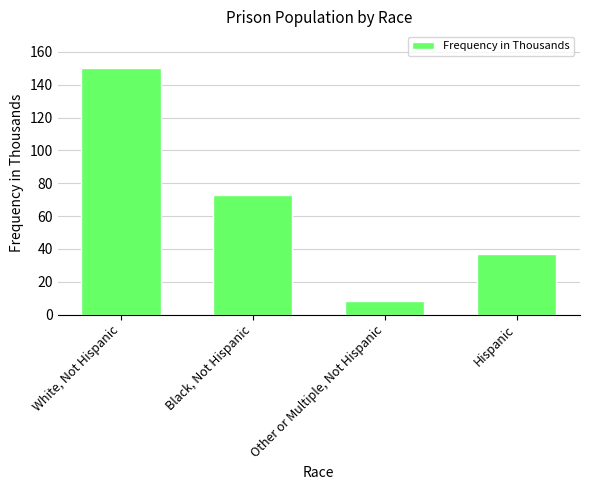

Is it true that the value at Hispanic is 37?

True